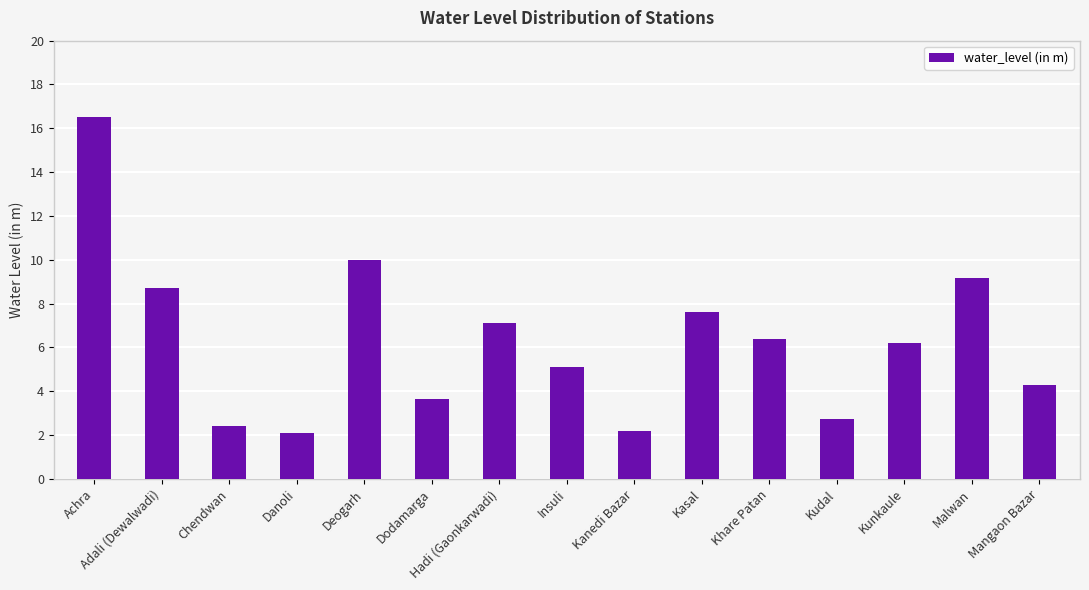

What is the average value?

6.3